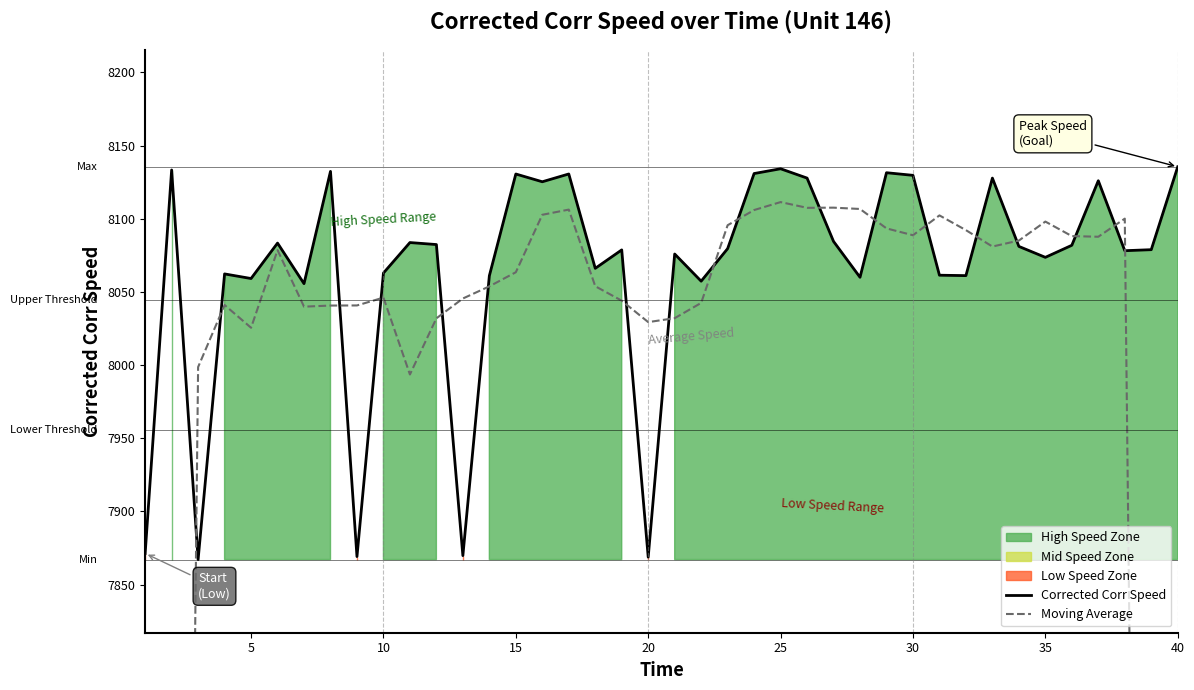

What is the greatest value displayed?

8135.5